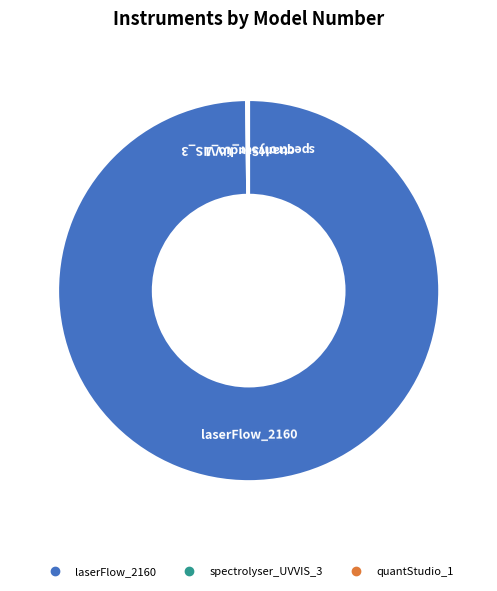

Does any single category account for the majority?

Yes